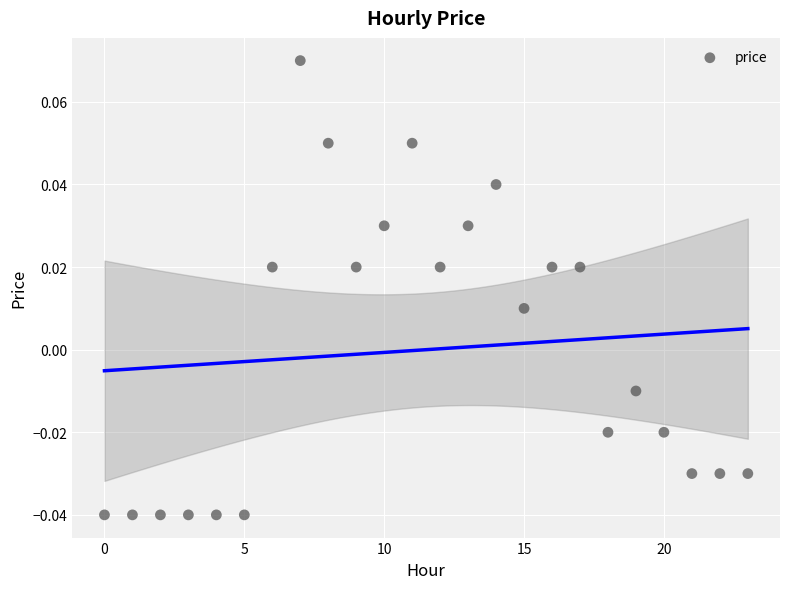

Count the number of points in this scatter plot.

24